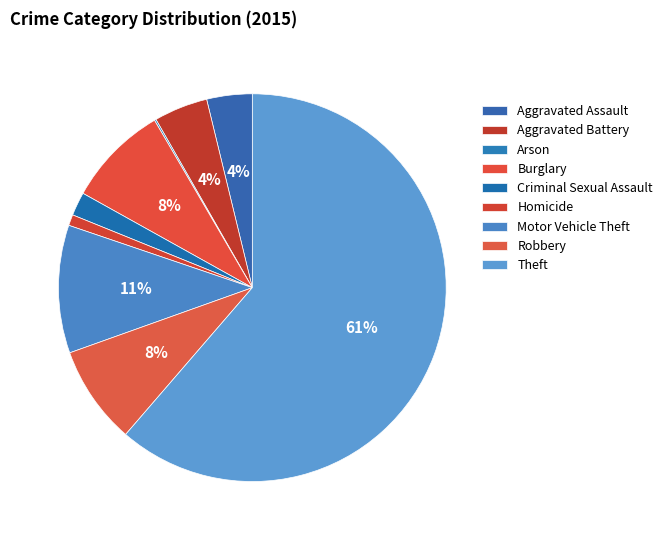

How many segments does this pie chart have?

9